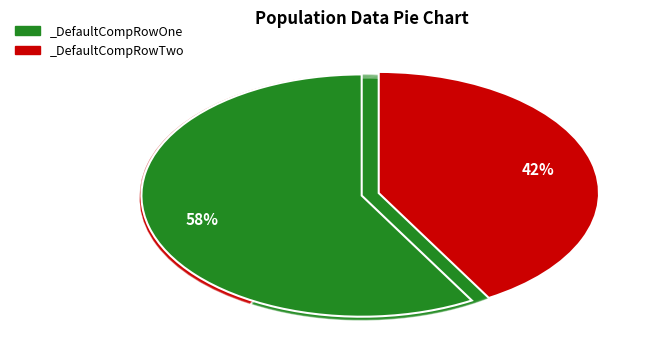

How many segments does this pie chart have?

2